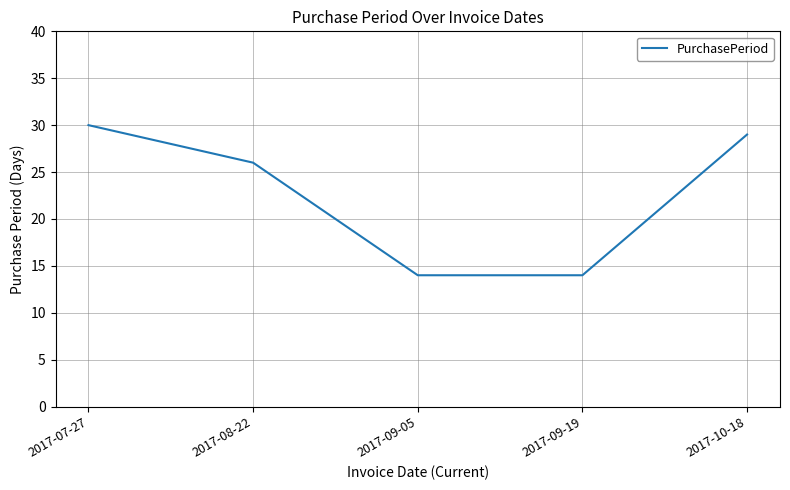

Does the chart have visible grid lines?

Yes